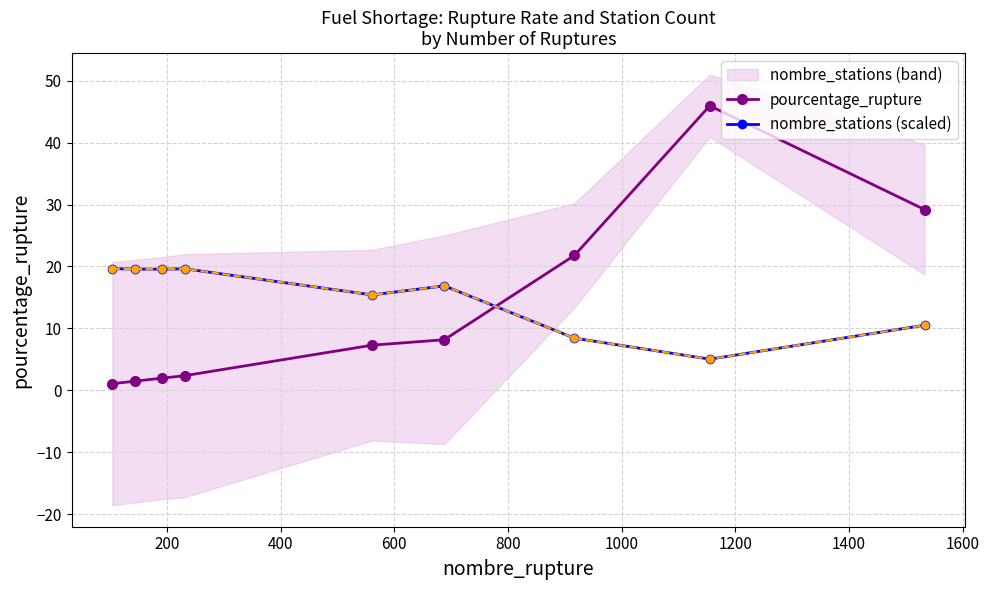

Does the chart display data point markers on the line(s)?

Yes